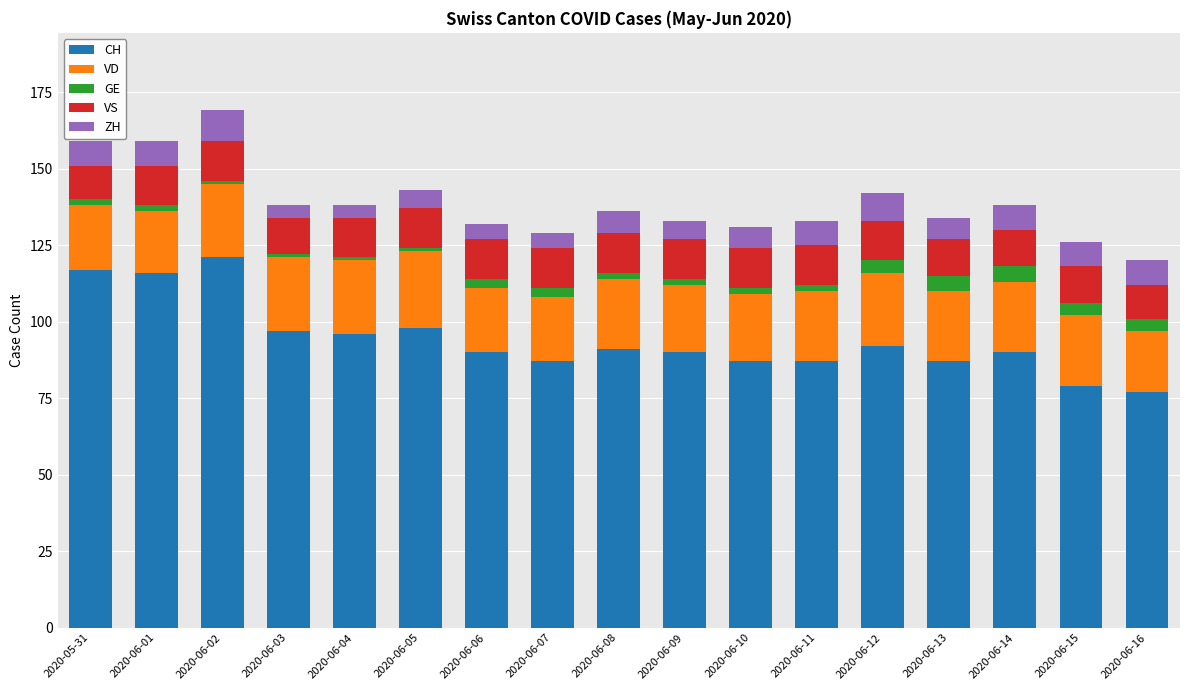

The CH series shows 87 at 2020-06-10. True or false?

True